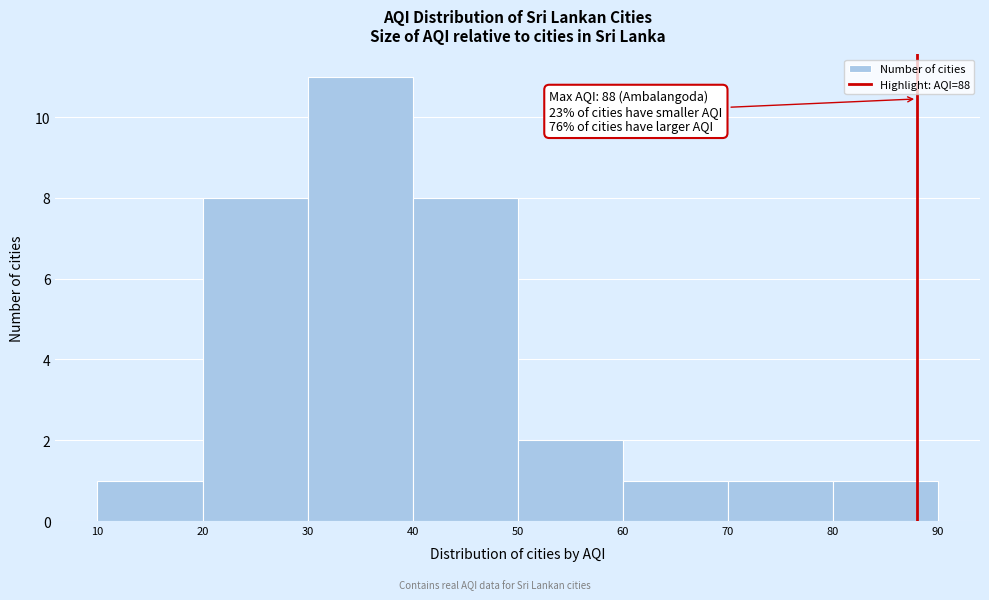

Which range on the x-axis has the tallest bar?

30 to 40